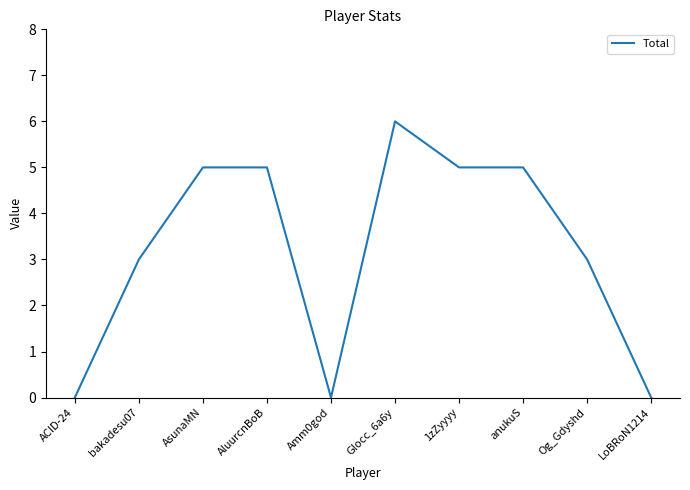

At which category does the chart reach its peak across all series?

Glocc_6a6y